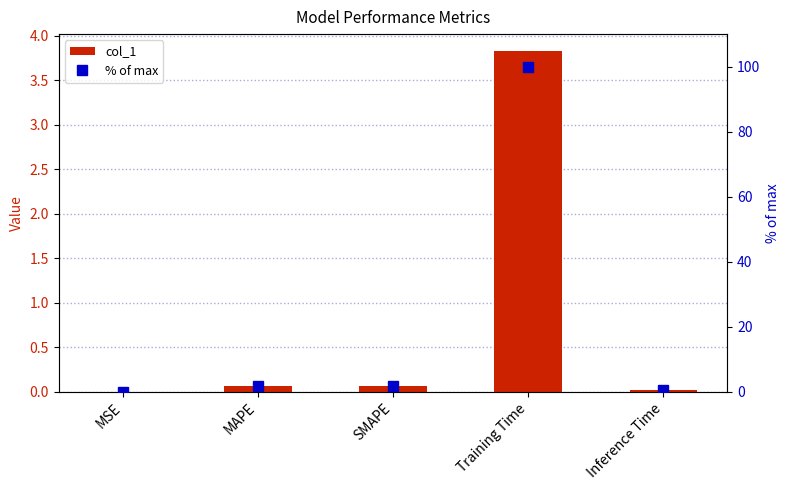

What is the average value of the % of max series?

20.8